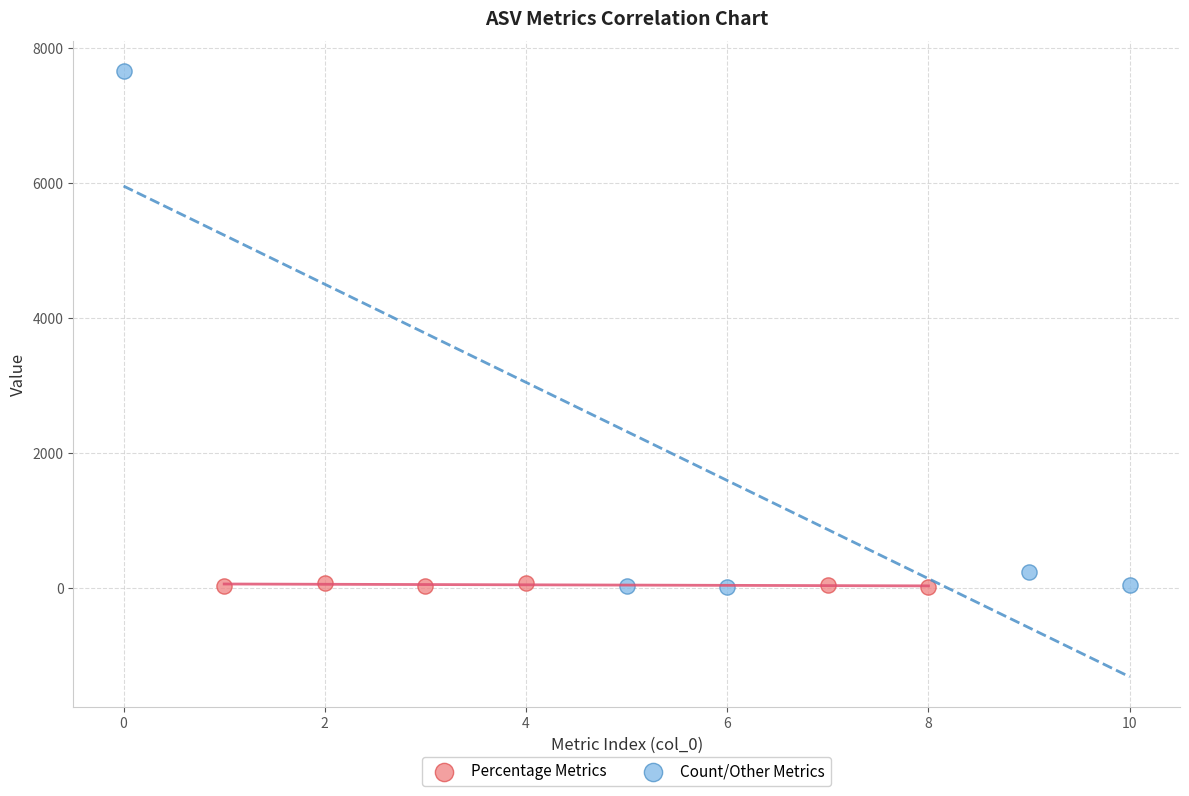

Which series contains the highest Y value?

Count/Other Metrics